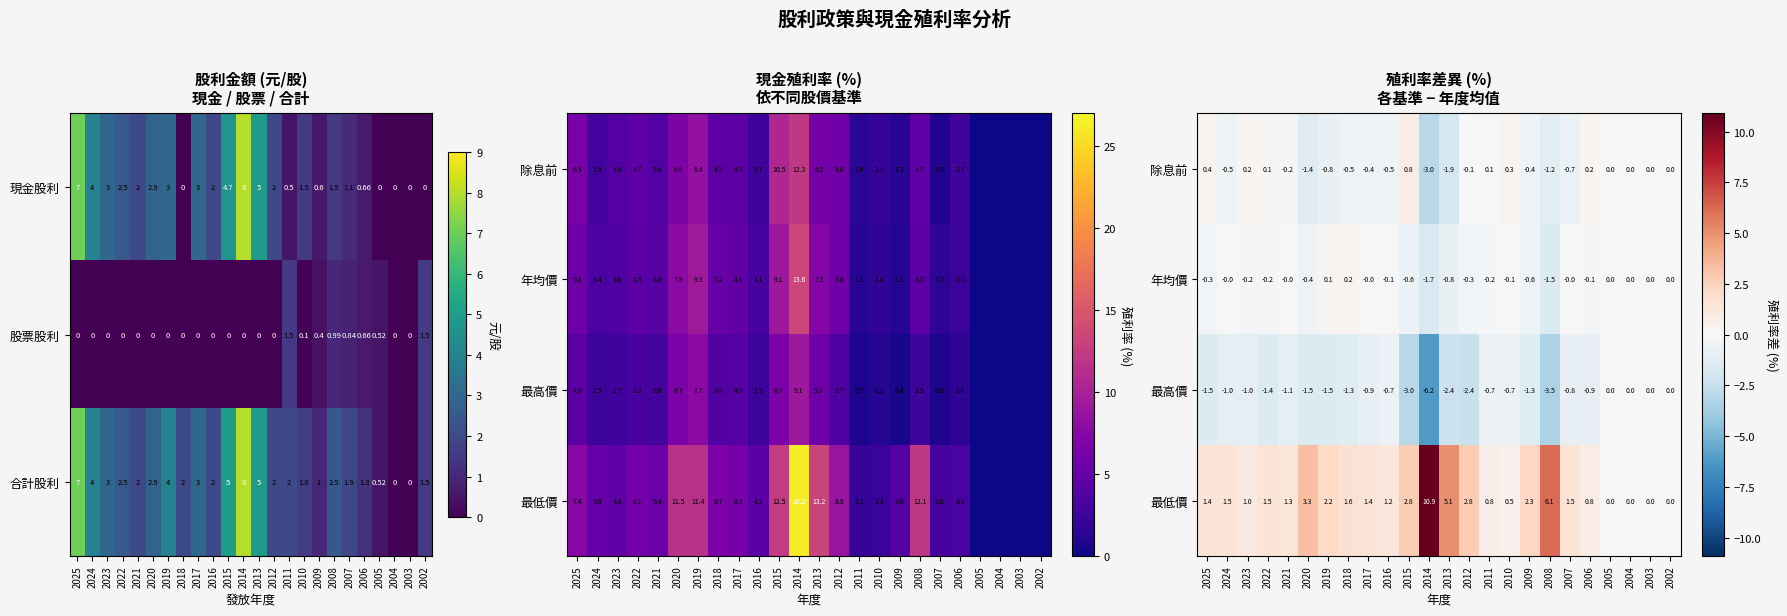

Is the value of 現金股利 at 2021 greater than the value of 股票股利 at 2004?

Yes